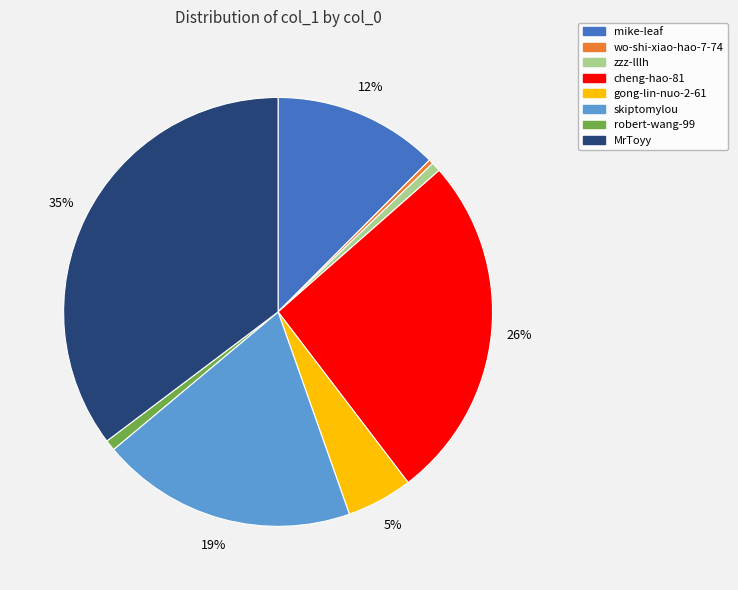

Is cheng-hao-81 the majority of the pie?

No